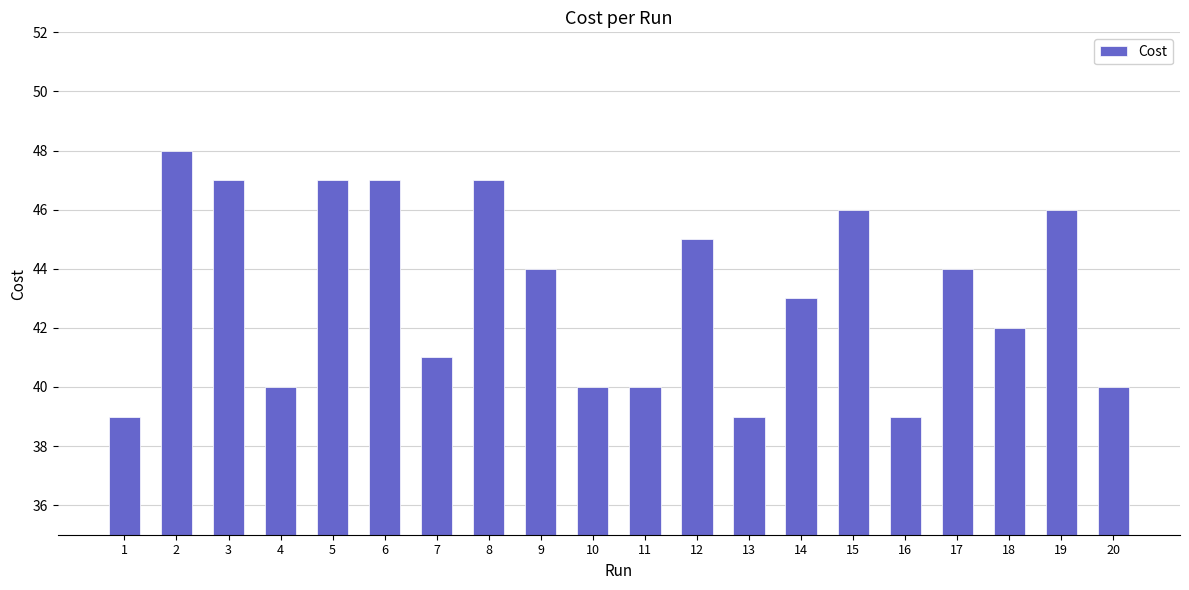

What is the maximum value shown in the chart?

48.0